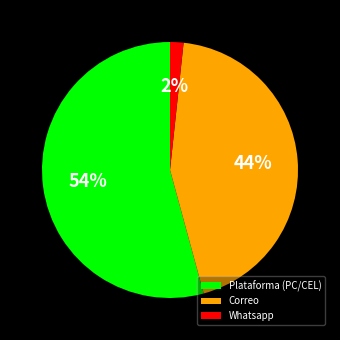

Approximately how many times larger is the value at Plataforma (PC/CEL) compared to Correo?

1.2